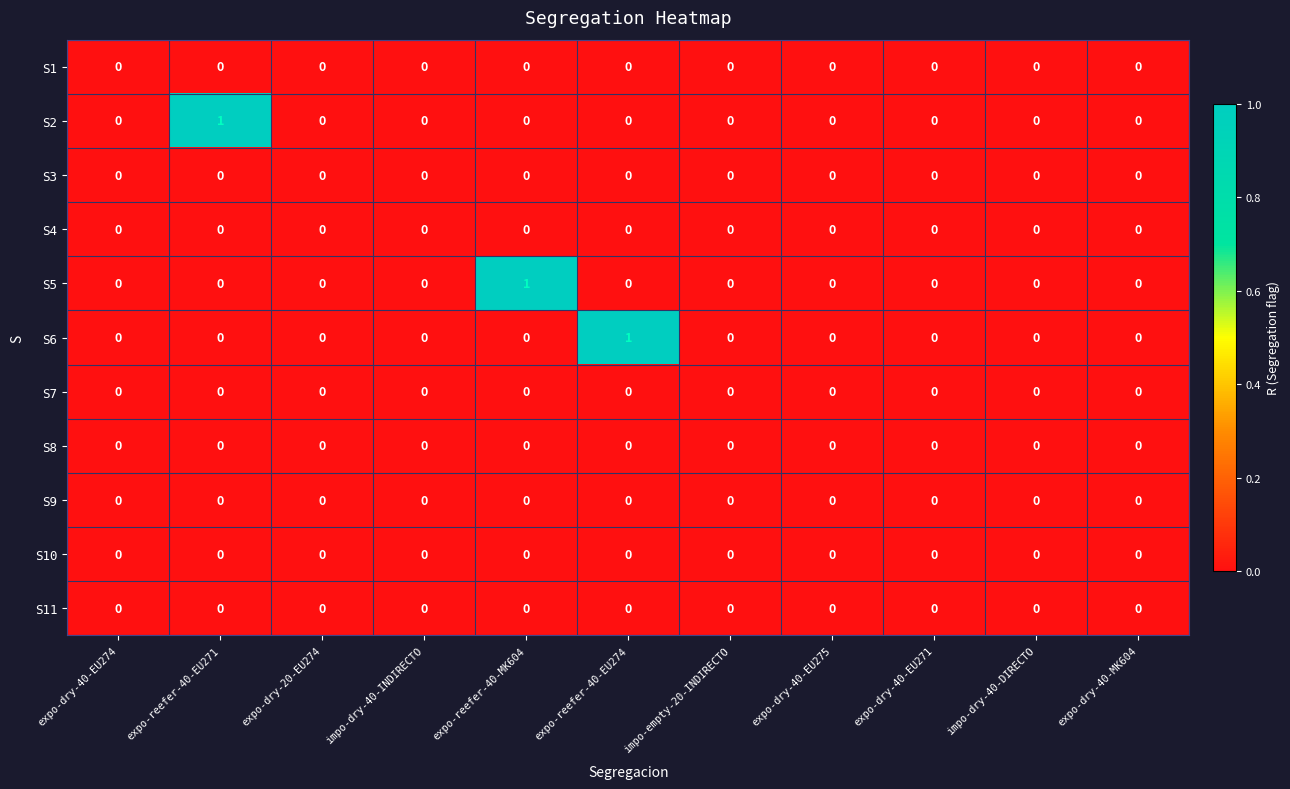

The S4 series shows 0 at expo-reefer-40-EU274. True or false?

True